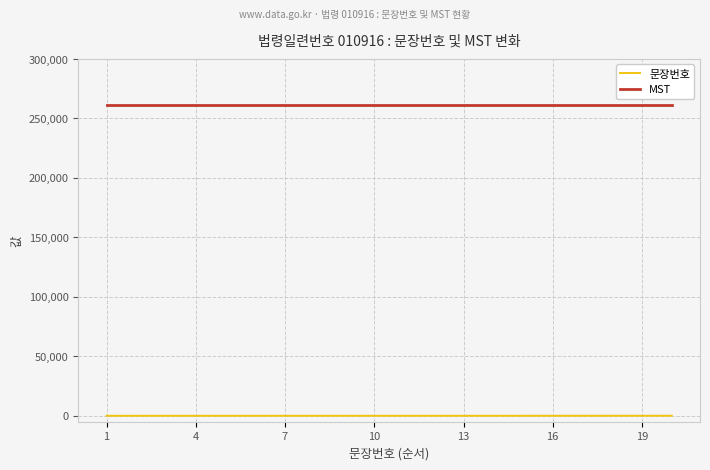

True or false: MST and 문장번호 cross at least once.

False